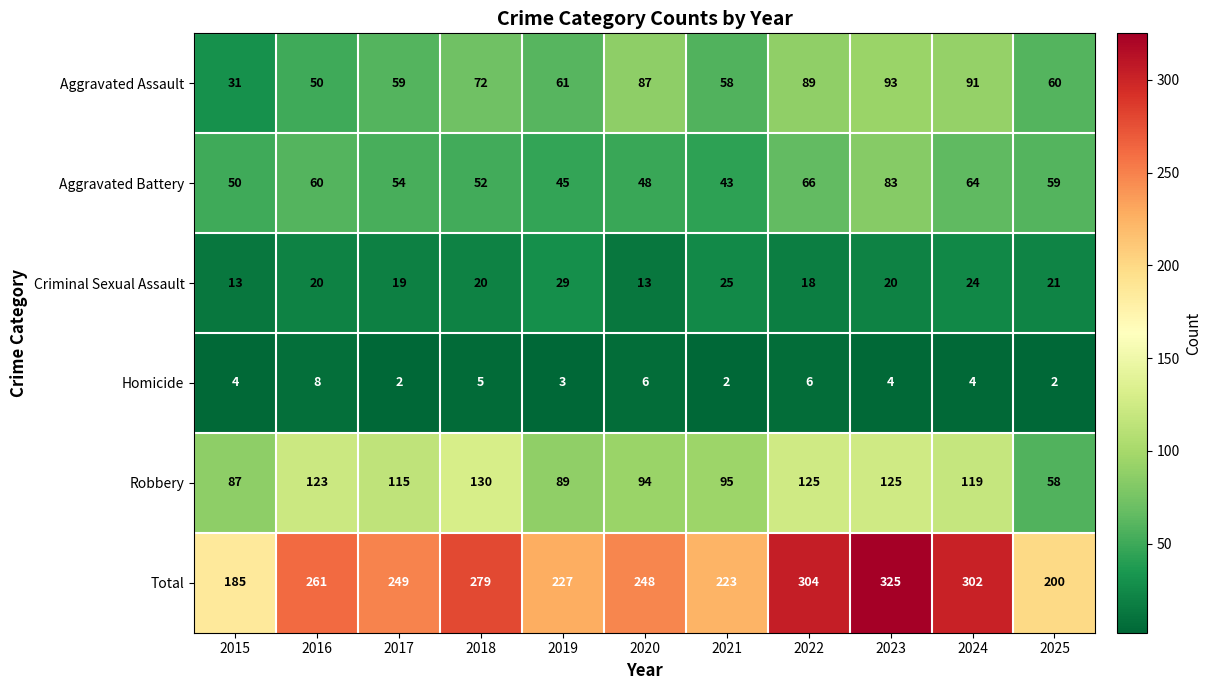

Which category has the highest value in the Robbery series?

2018